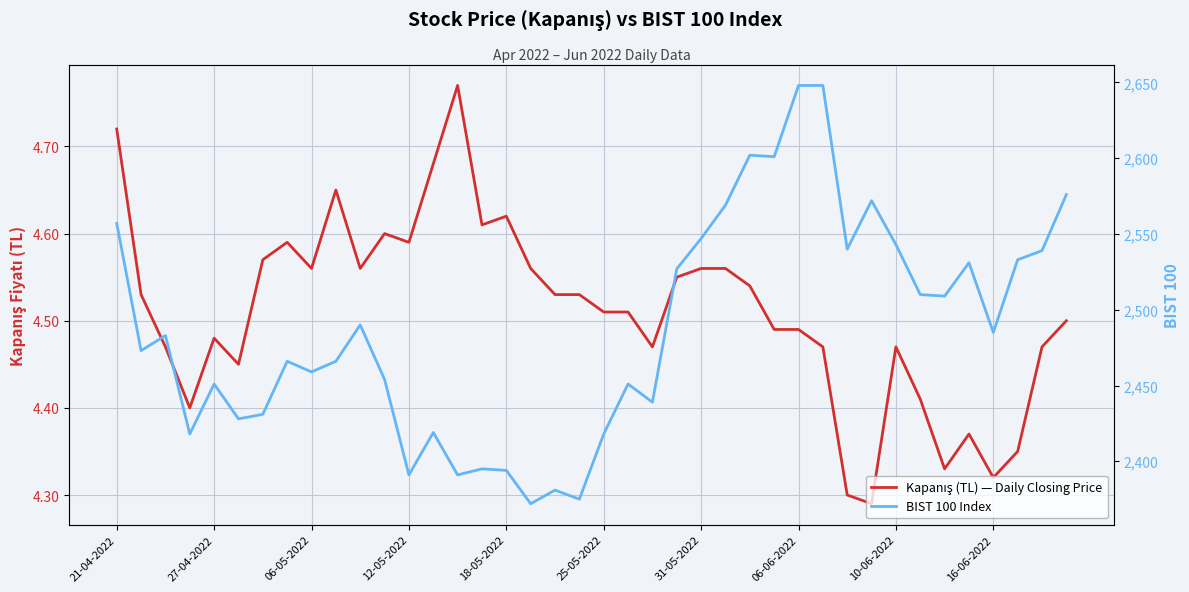

Rank the series by their average value, from highest to lowest.

BIST 100 Index, Kapanış (TL) — Daily Closing Price